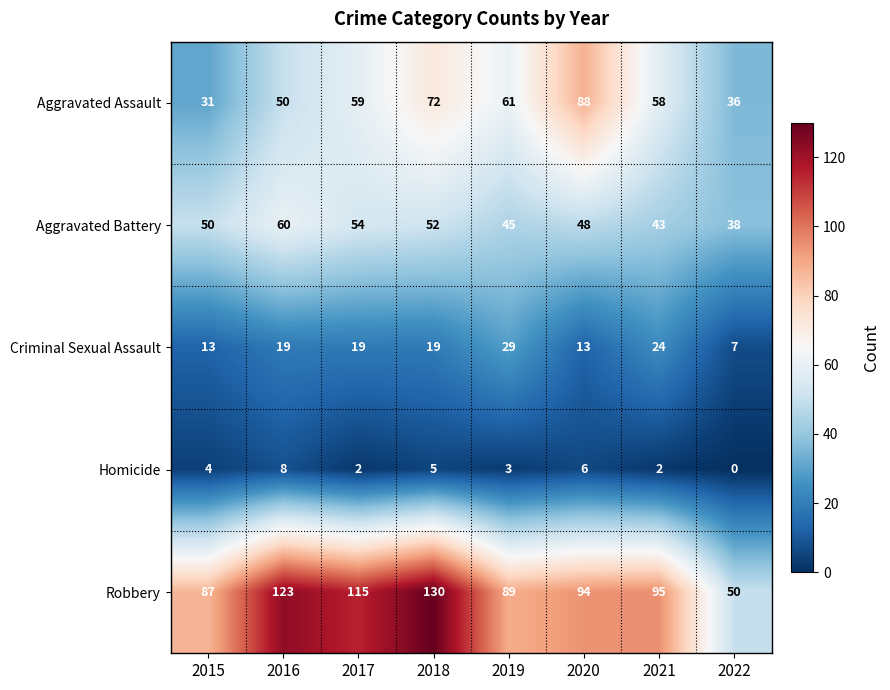

How many positive values does the Homicide series have?

7